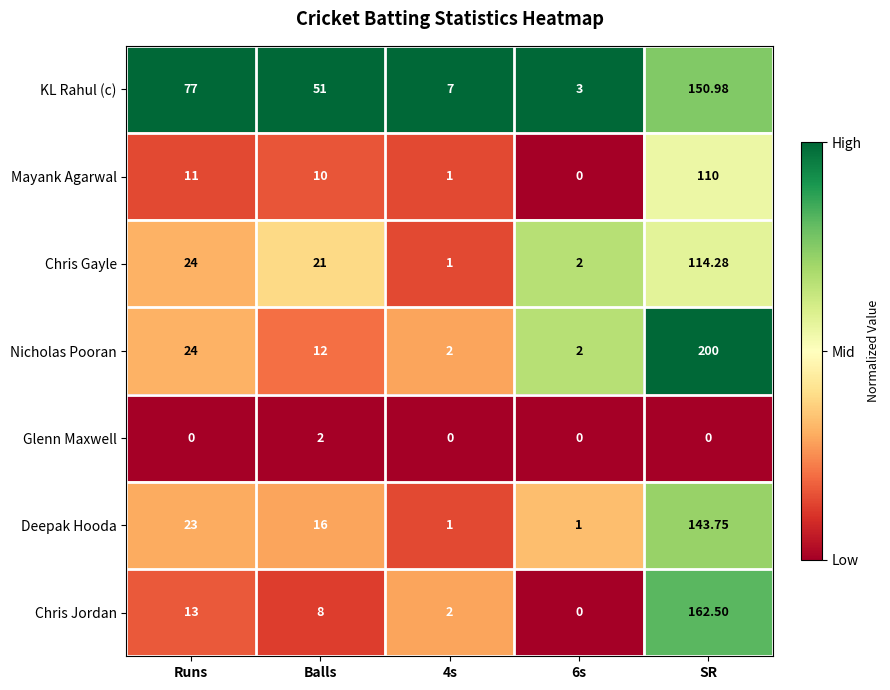

Where is Deepak Hooda nearest to the value 72?

Runs